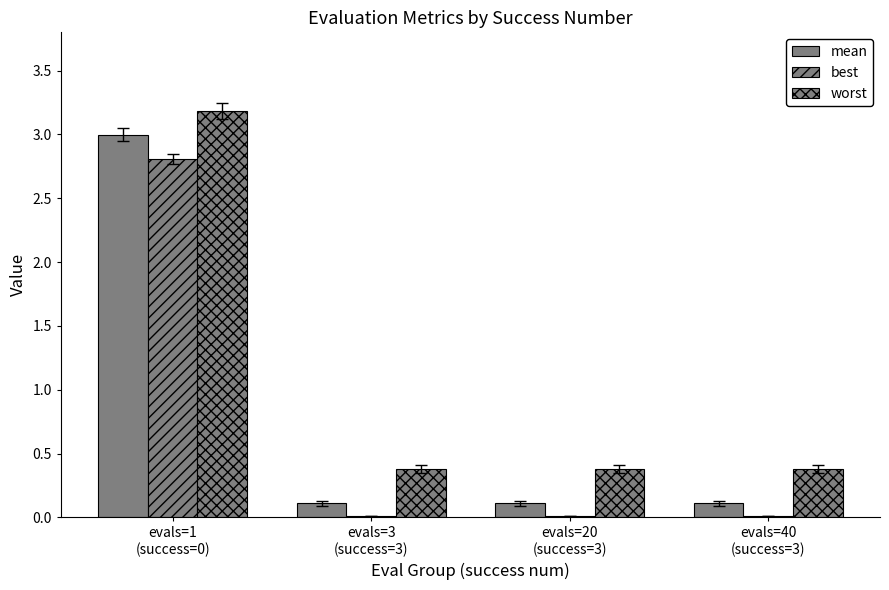

What is the sum of the best values at evals=20
(success=3) and evals=1
(success=0)?

2.8